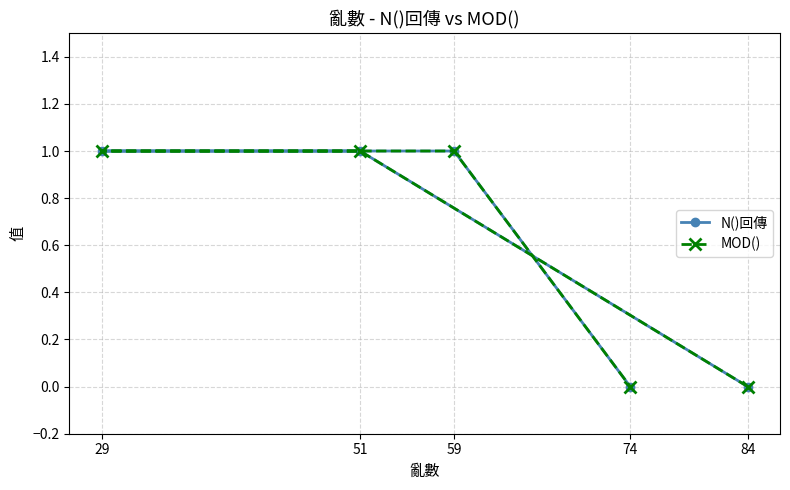

True or false: MOD() and N()回傳 intersect in this chart.

False